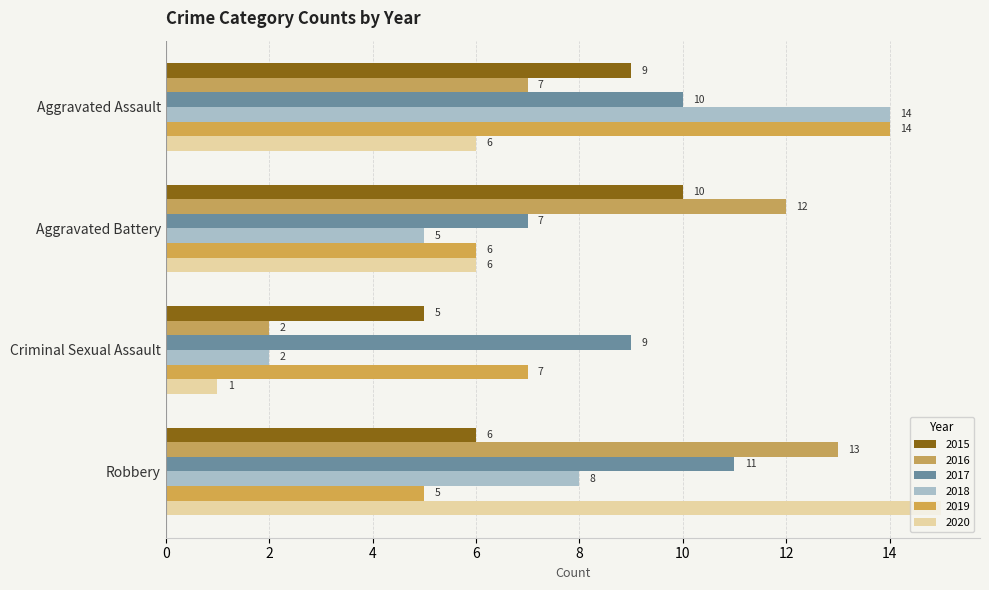

How many data points in 2020 are less than 6?

1